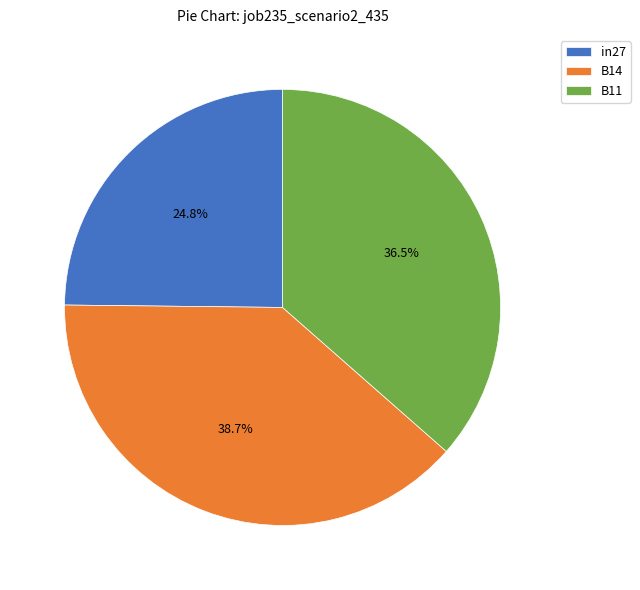

Does B11 account for over 50% of the chart?

No